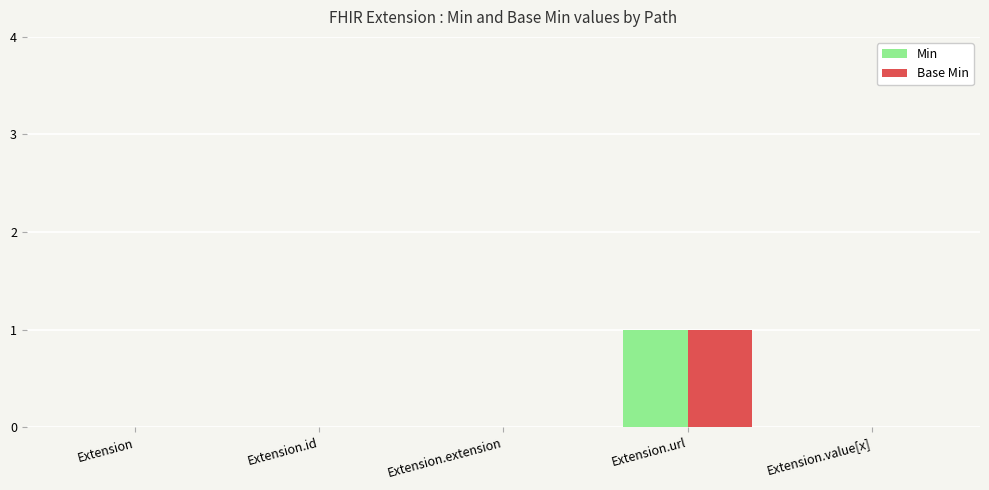

The Base Min series shows 1 at Extension.url. True or false?

True